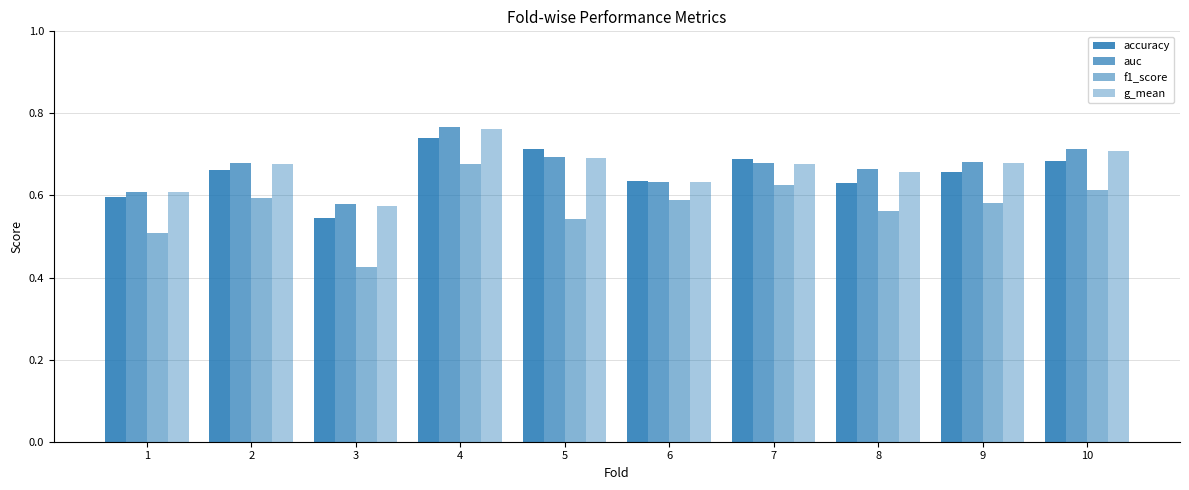

Does the chart contain any negative values?

No